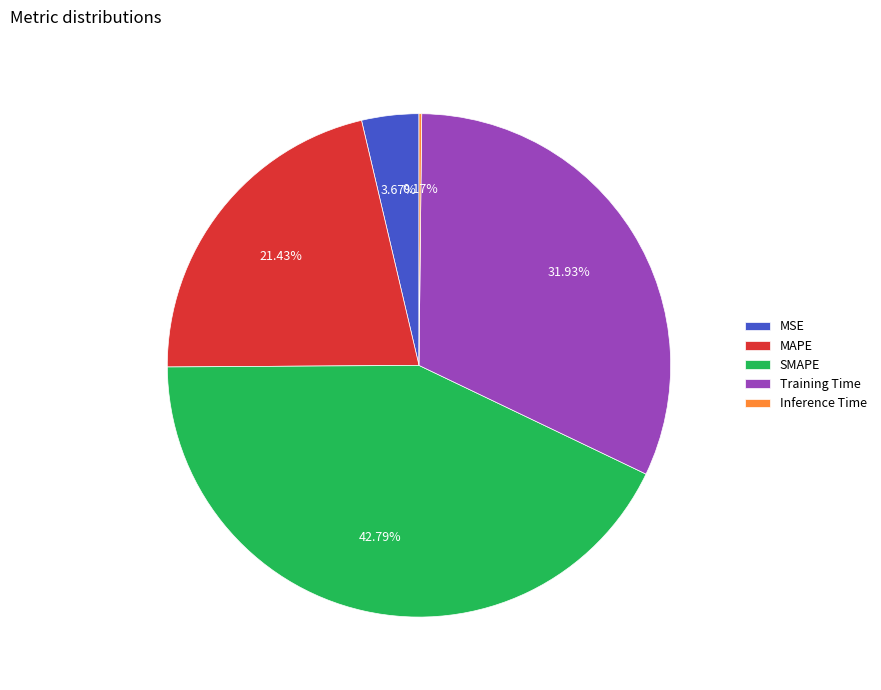

Combined, what portion of the pie is MSE and SMAPE?

46.5%